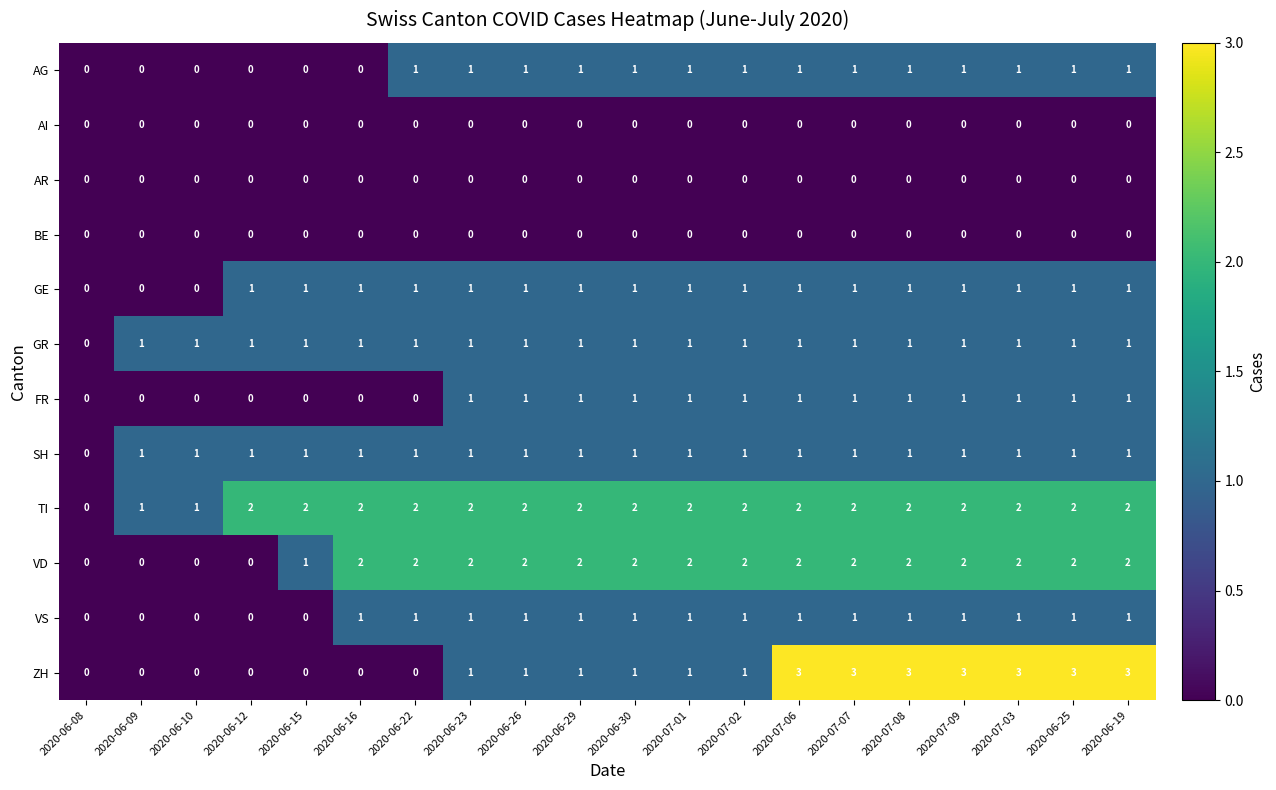

What is the sum of the TI values at 2020-06-22 and 2020-06-26?

4